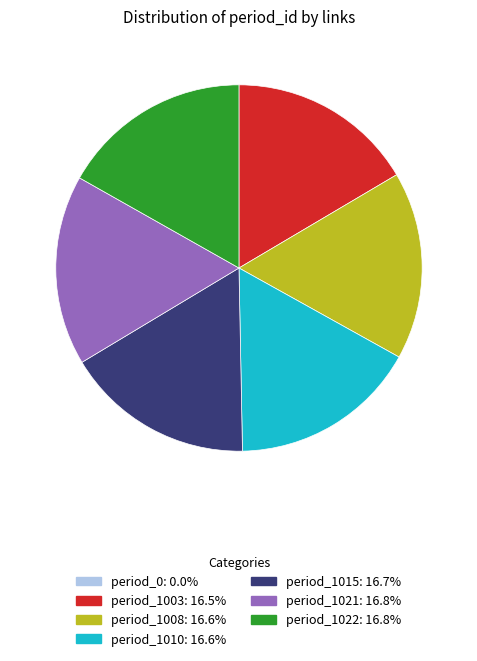

Does period_1010: 16.6% represent more than half of the total?

No